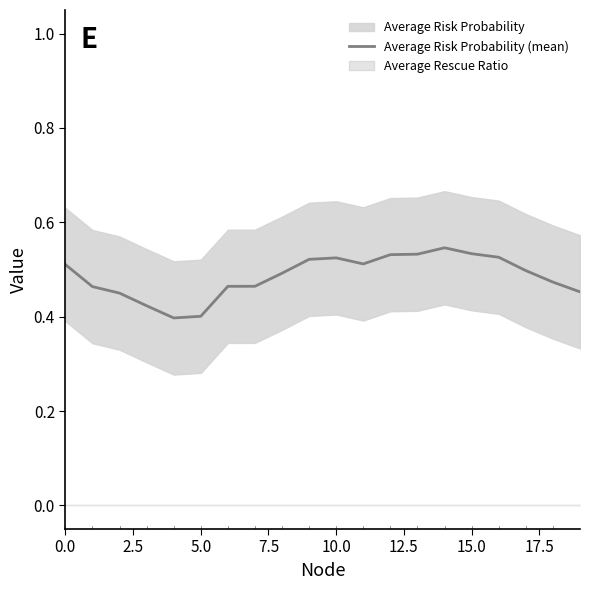

At which category does the chart reach its peak across all series?

14